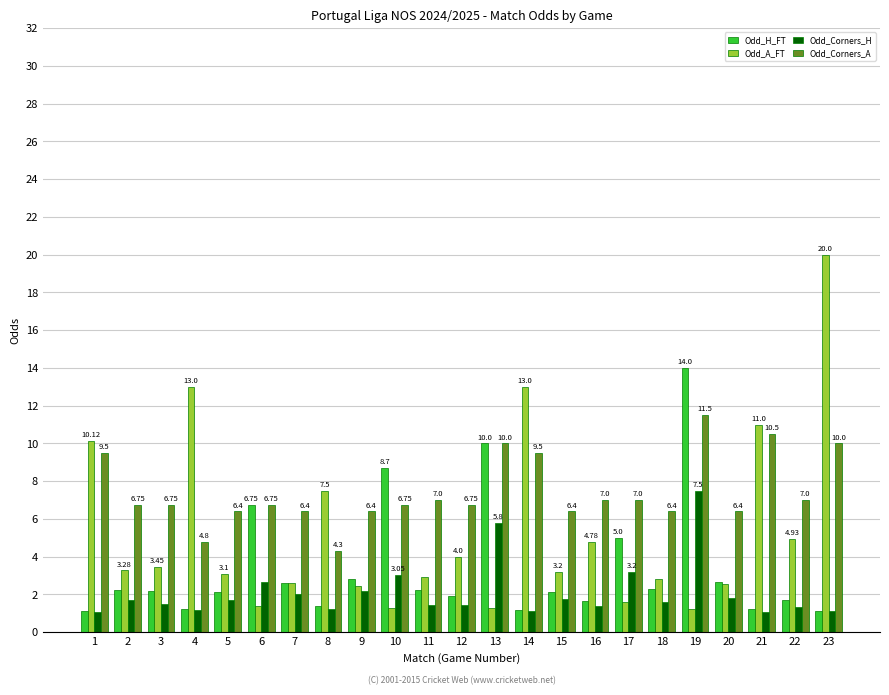

Is the value of Odd_A_FT at 16 greater than the value of Odd_Corners_H at 21?

Yes